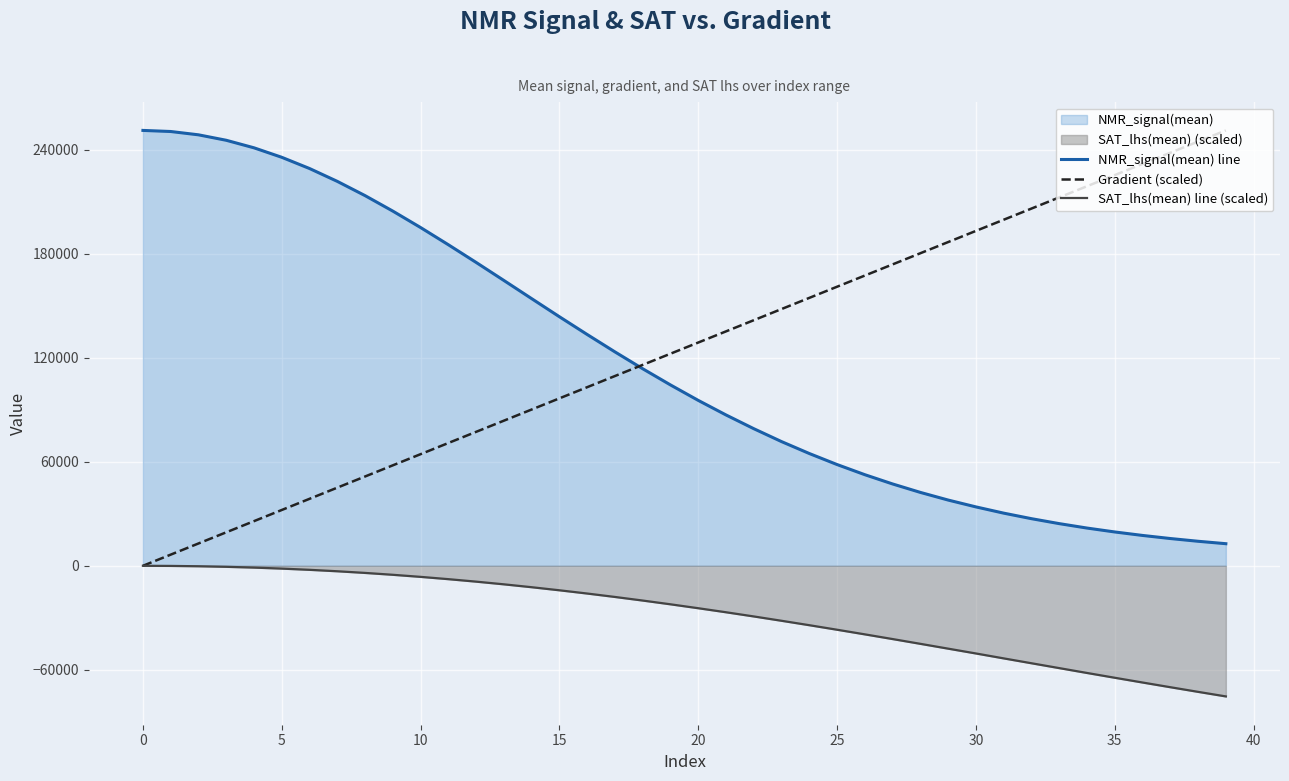

Does the chart display data point markers on the line(s)?

No